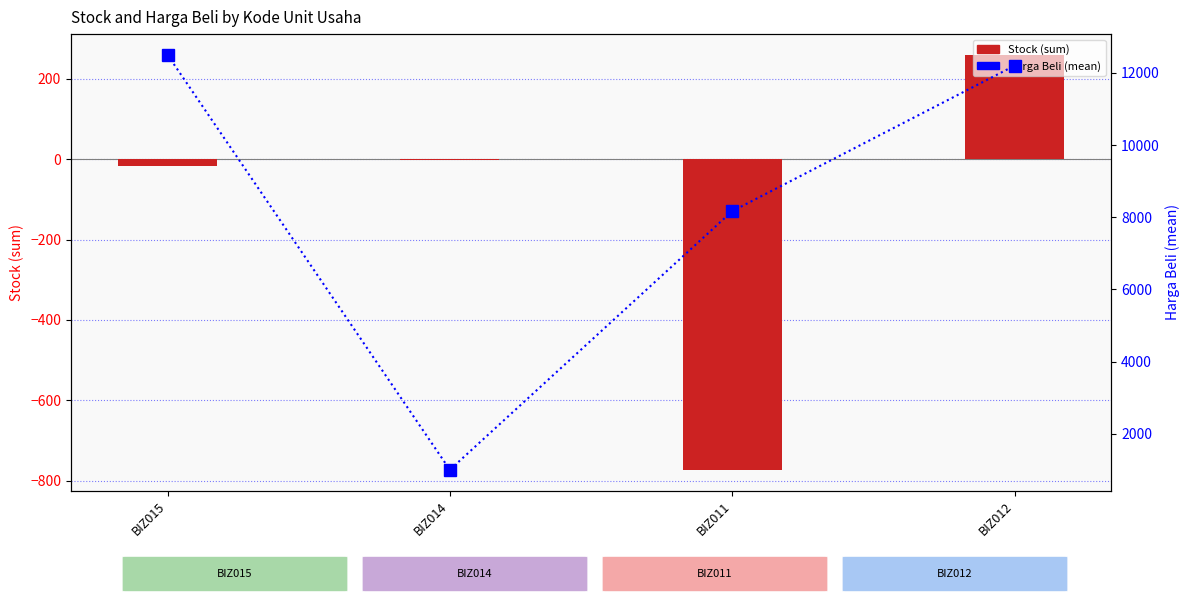

At how many categories does at least one series exceed 1629?

3